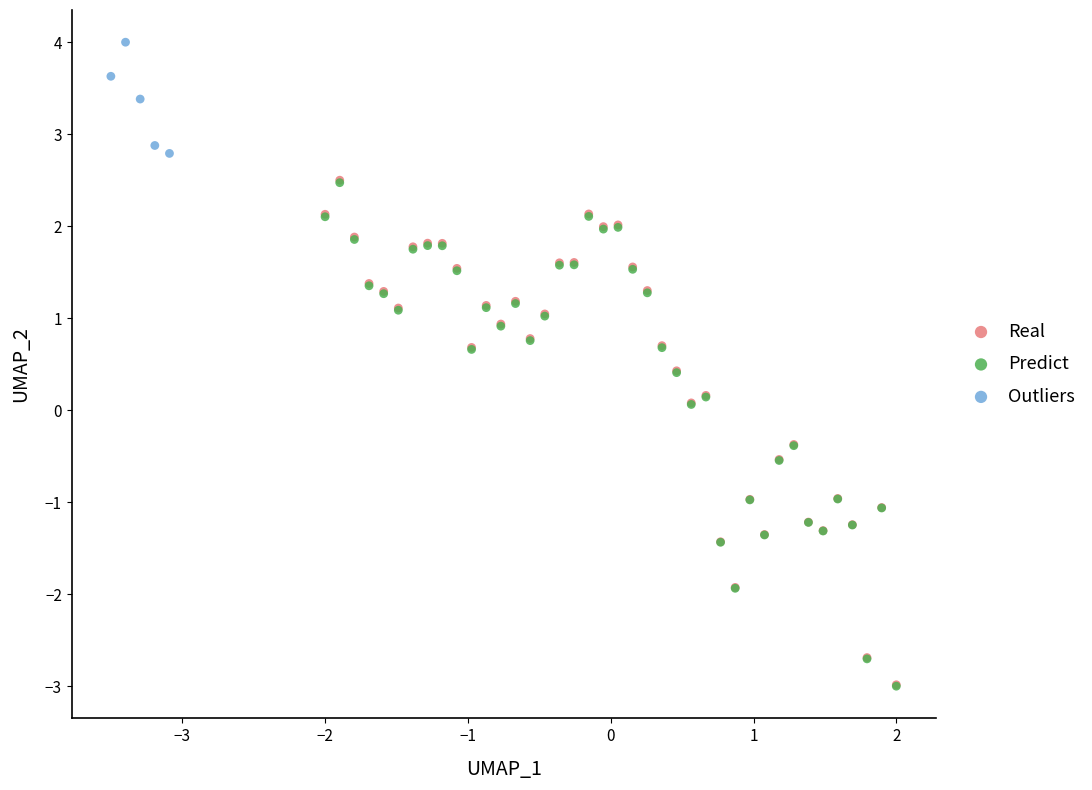

Which series reaches the maximum Y coordinate?

Outliers